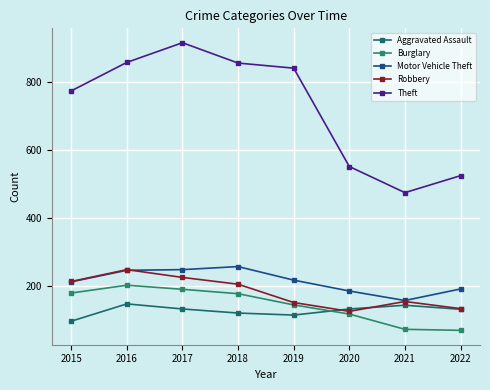

What is the value of the Motor Vehicle Theft point at the 8th from the left?

190